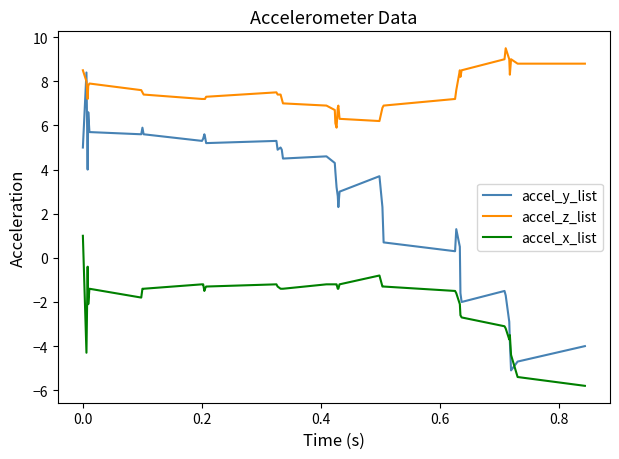

At how many categories does at least one series exceed 3?

40